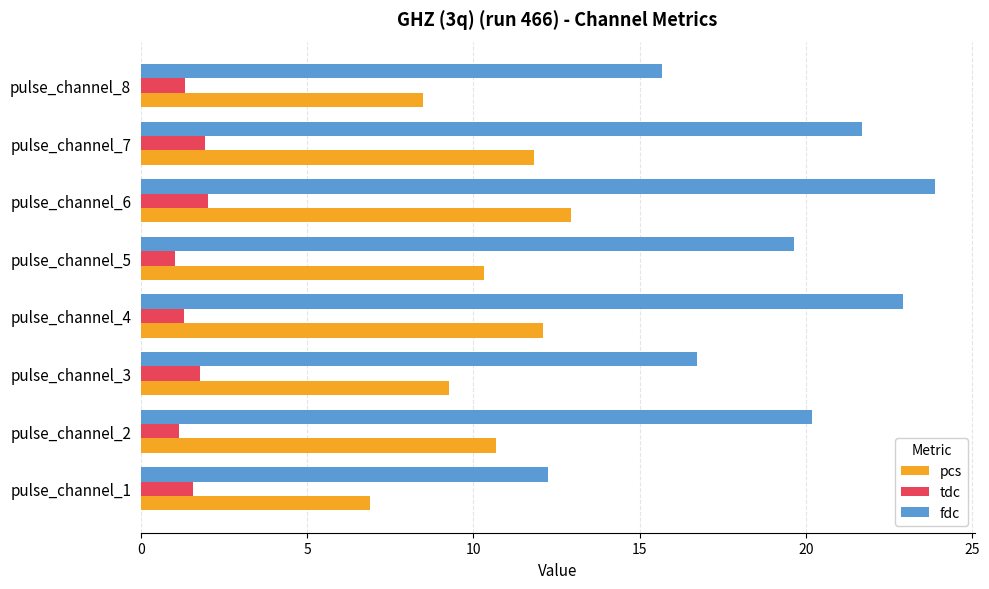

List the series in order of their overall mean, highest first.

fdc, pcs, tdc